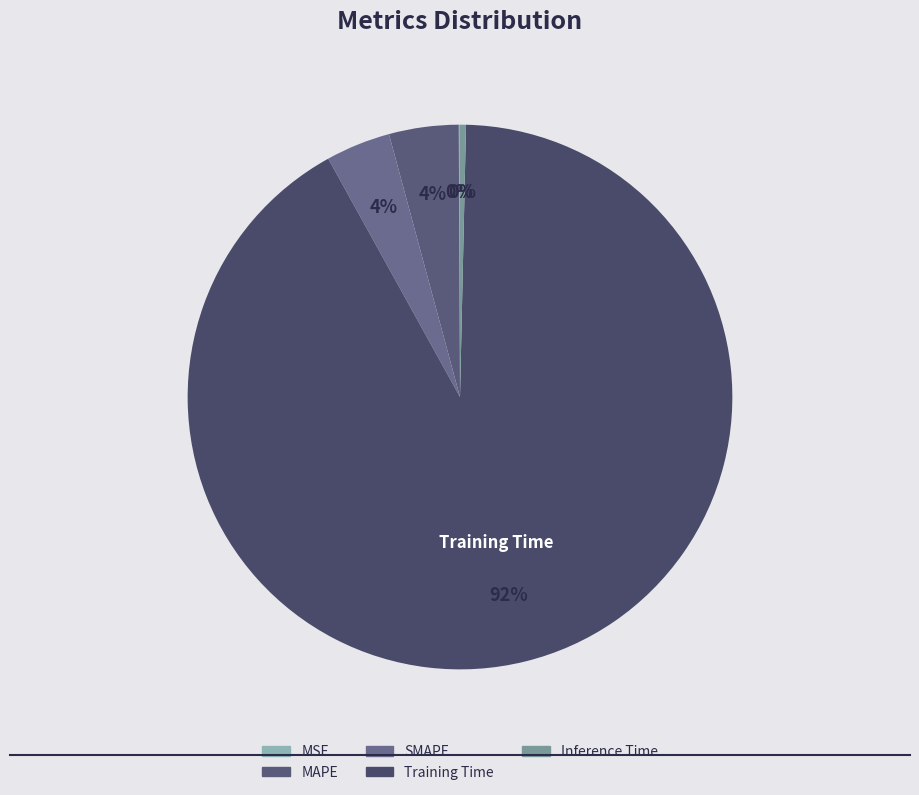

What is the smallest slice in the pie chart?

MSE